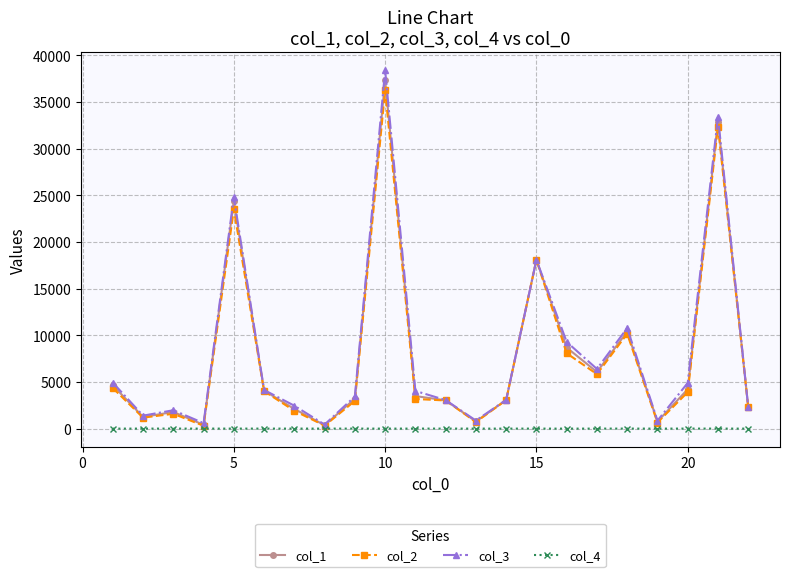

At how many categories does at least one series exceed 13793?

4